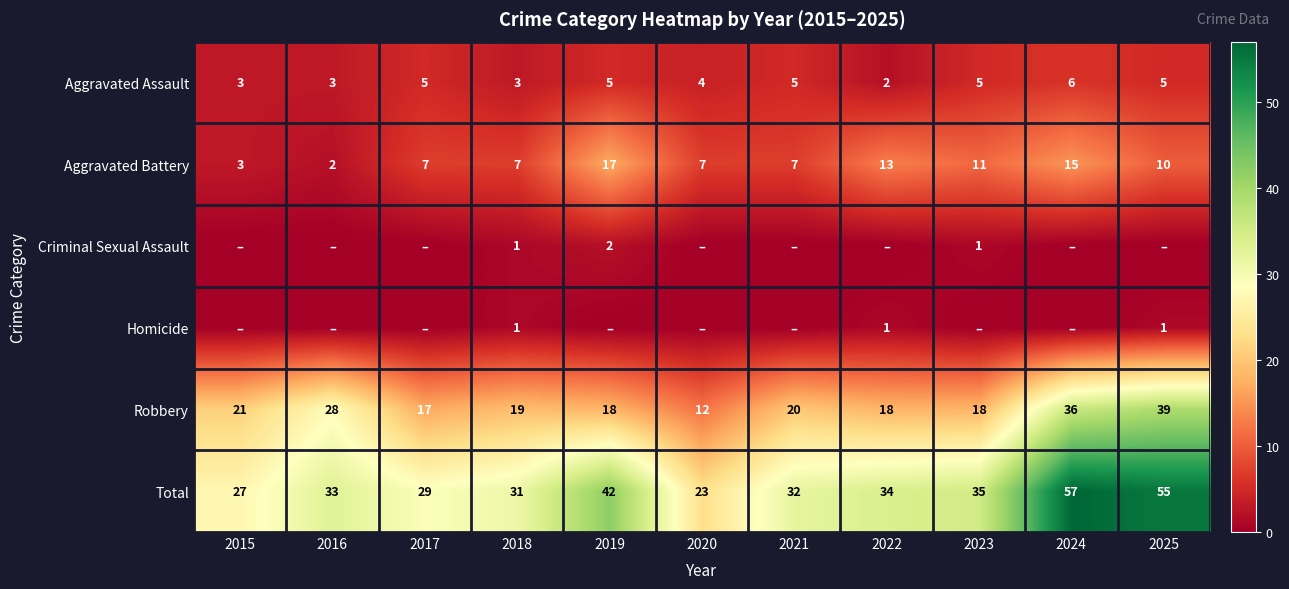

What is the sum of the Aggravated Battery values at 2018 and 2023?

18